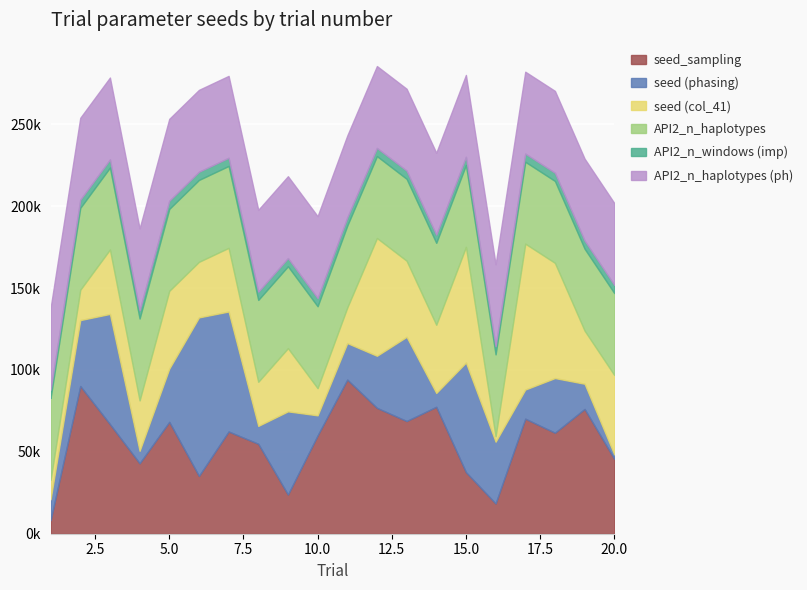

List the series in order of their peak value, highest first.

seed (phasing), seed_sampling, seed (col_41), API2_n_haplotypes, API2_n_haplotypes (ph), API2_n_windows (imp)